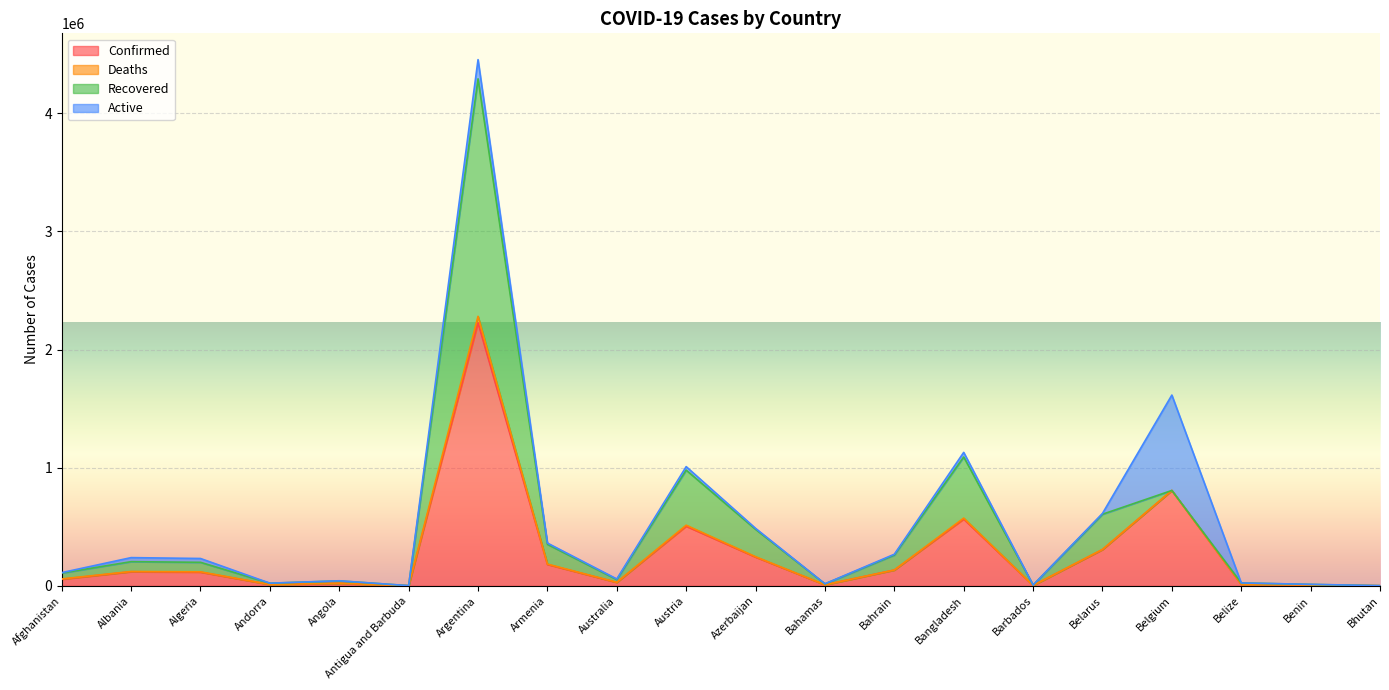

What are all the series names shown in the legend?

Confirmed, Deaths, Recovered, Active